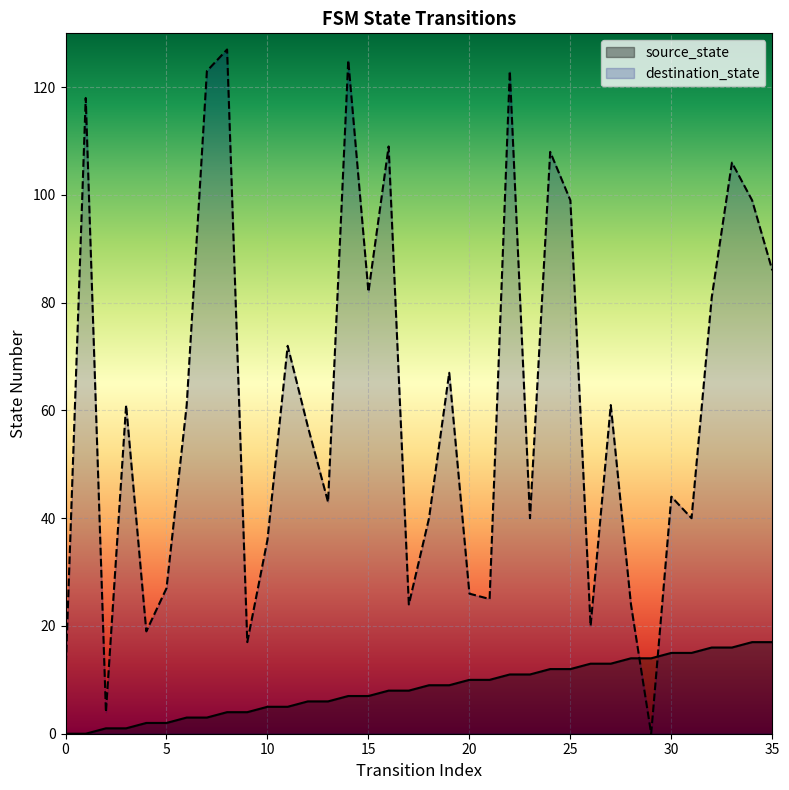

At which category is the sum across all series the highest?

22